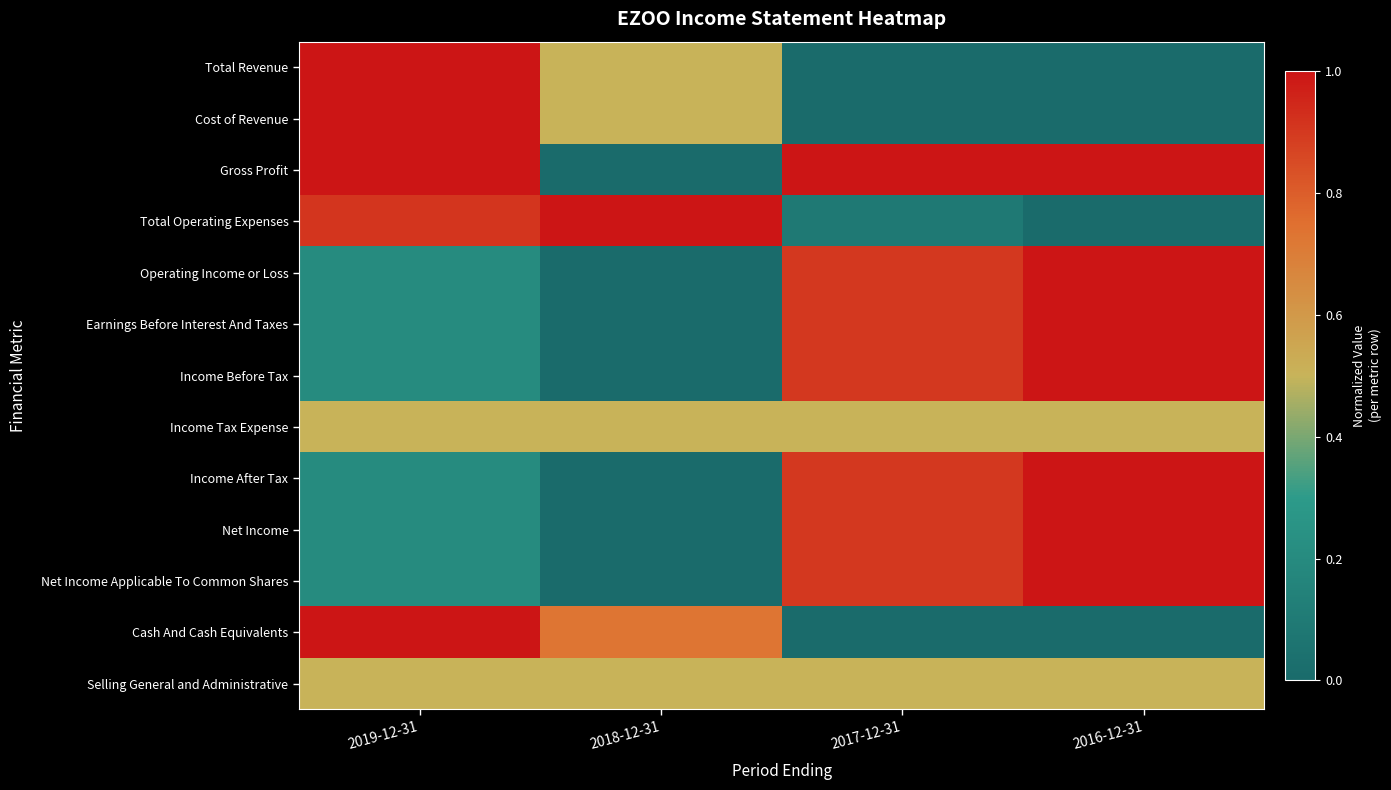

Which label corresponds to the smallest value in the chart?

2017-12-31